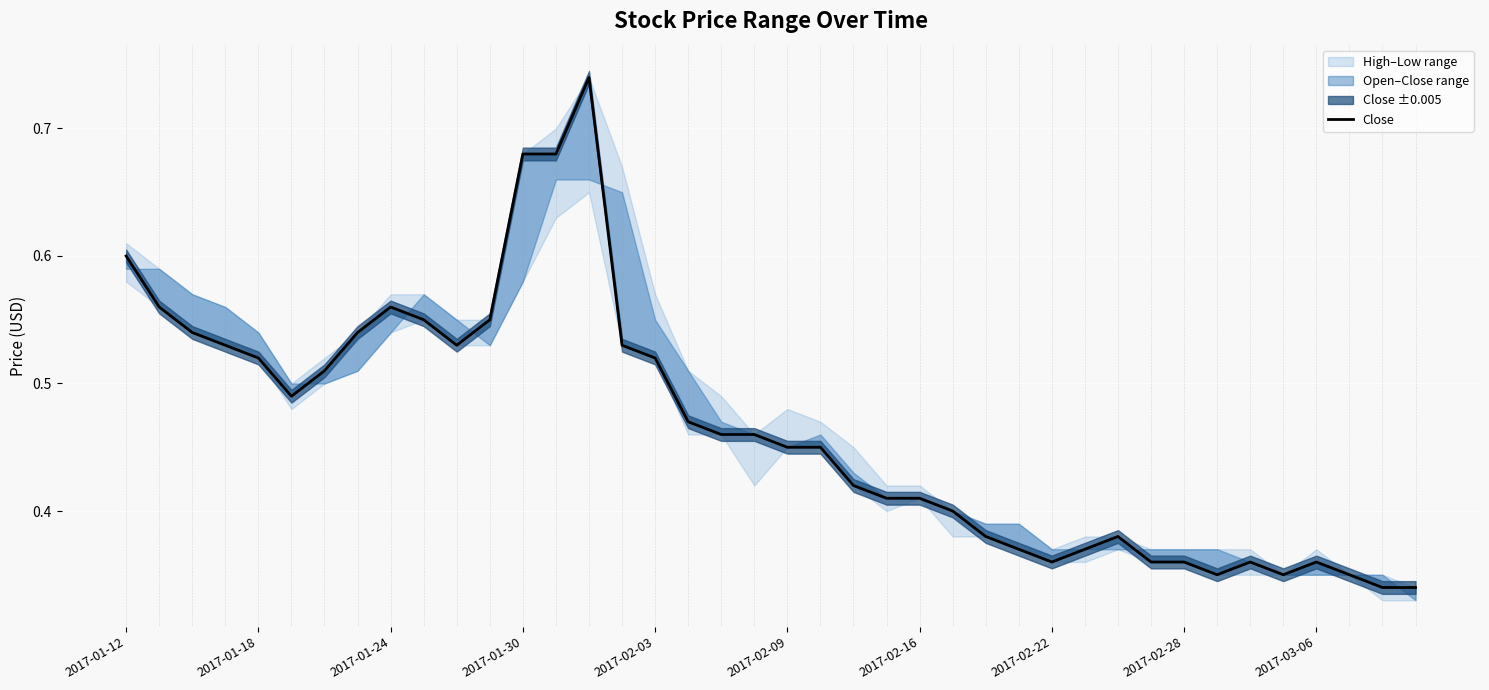

What position from the left is 2017-02-09?

6